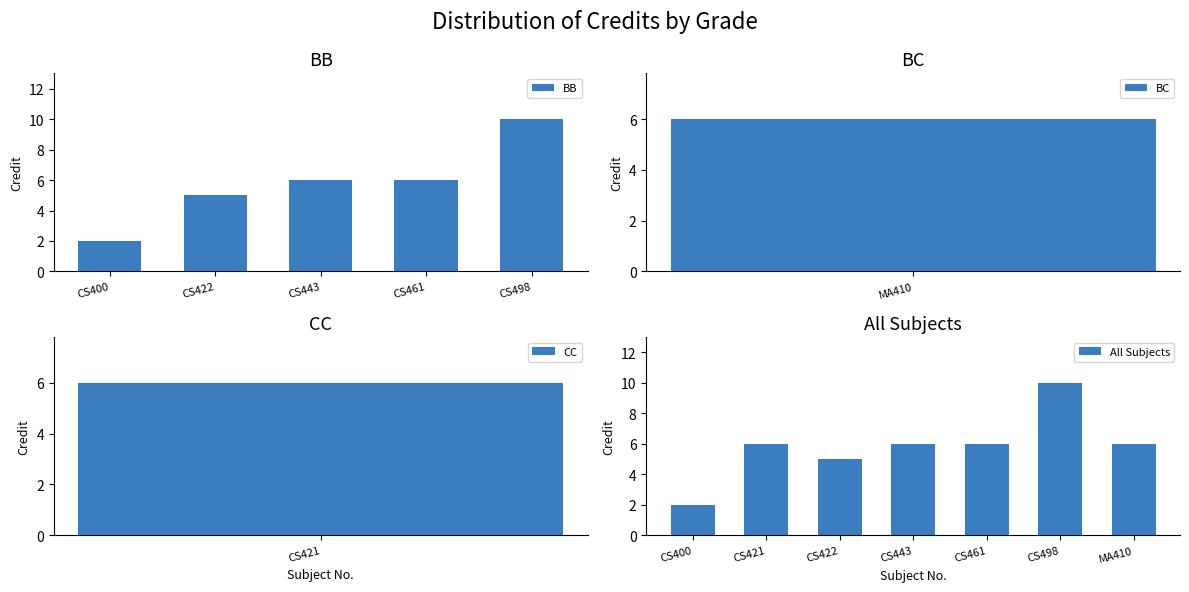

True or false: All Subjects has a value of 6 at CS443.

True